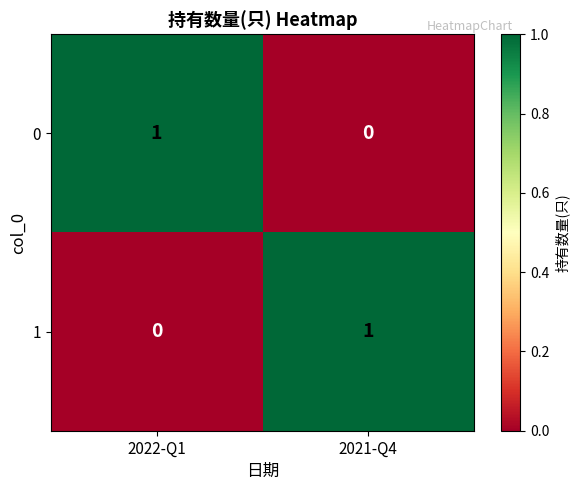

Reading left to right, list all the values displayed in this chart.

0: 2022-Q1=1	2021-Q4=0
1: 2022-Q1=0	2021-Q4=1